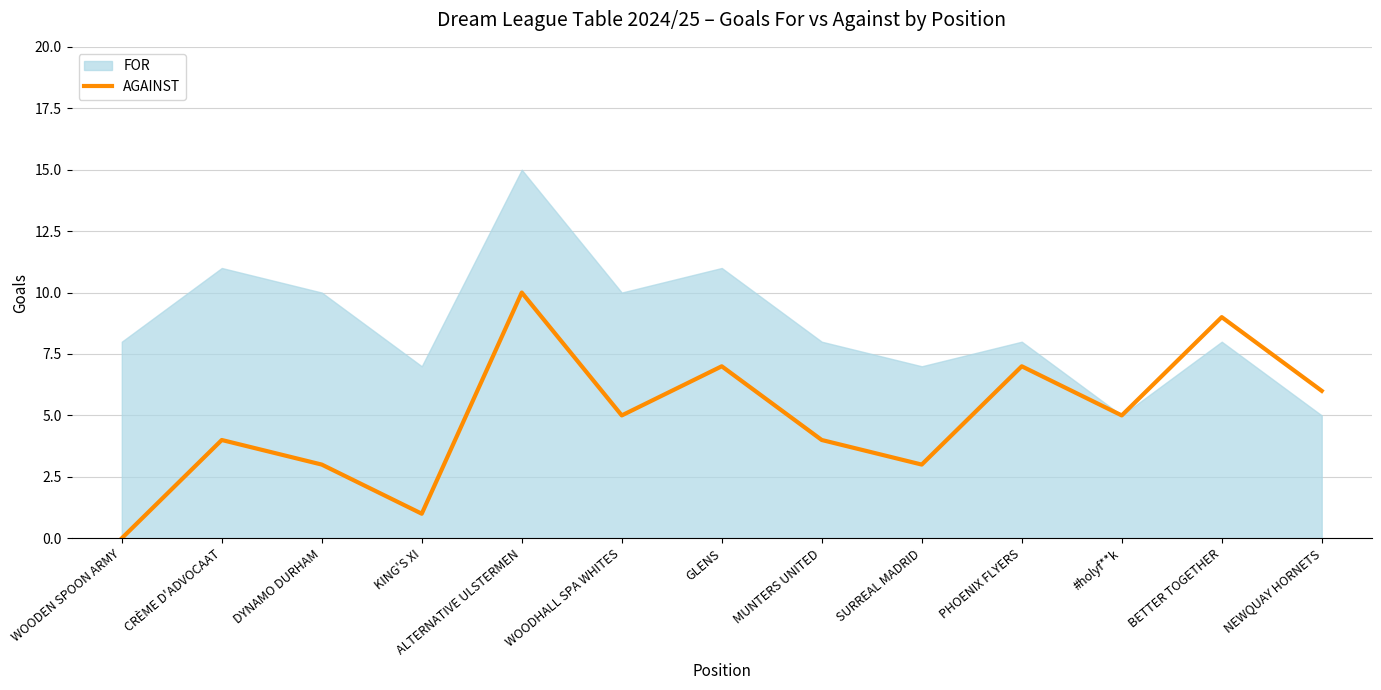

Which label corresponds to the largest value in the chart?

ALTERNATIVE ULSTERMEN